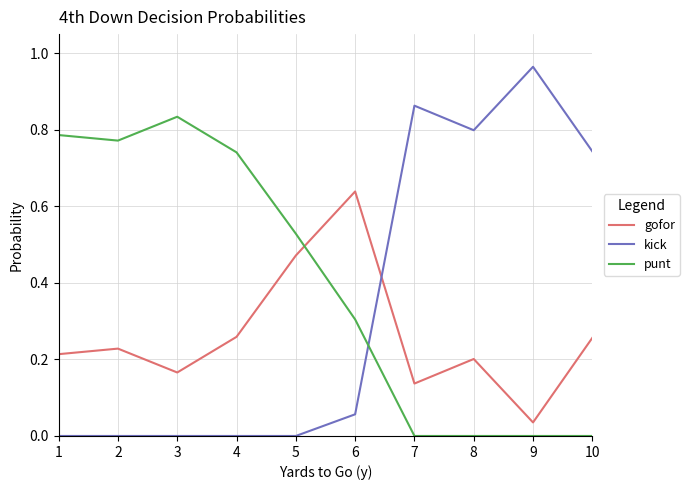

At which category does punt reach its first local peak?

3